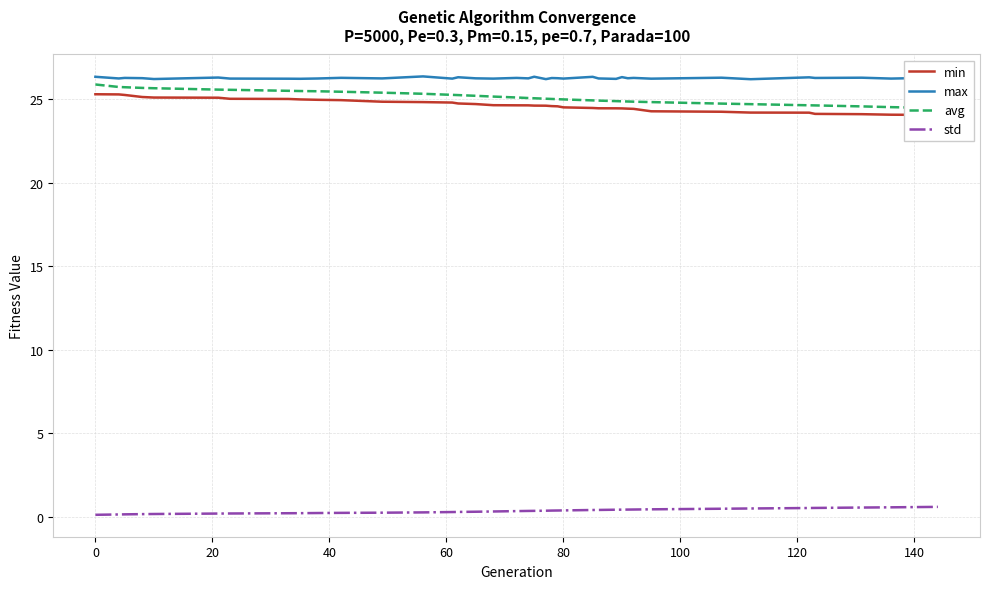

Which series has the widest spread of values?

avg